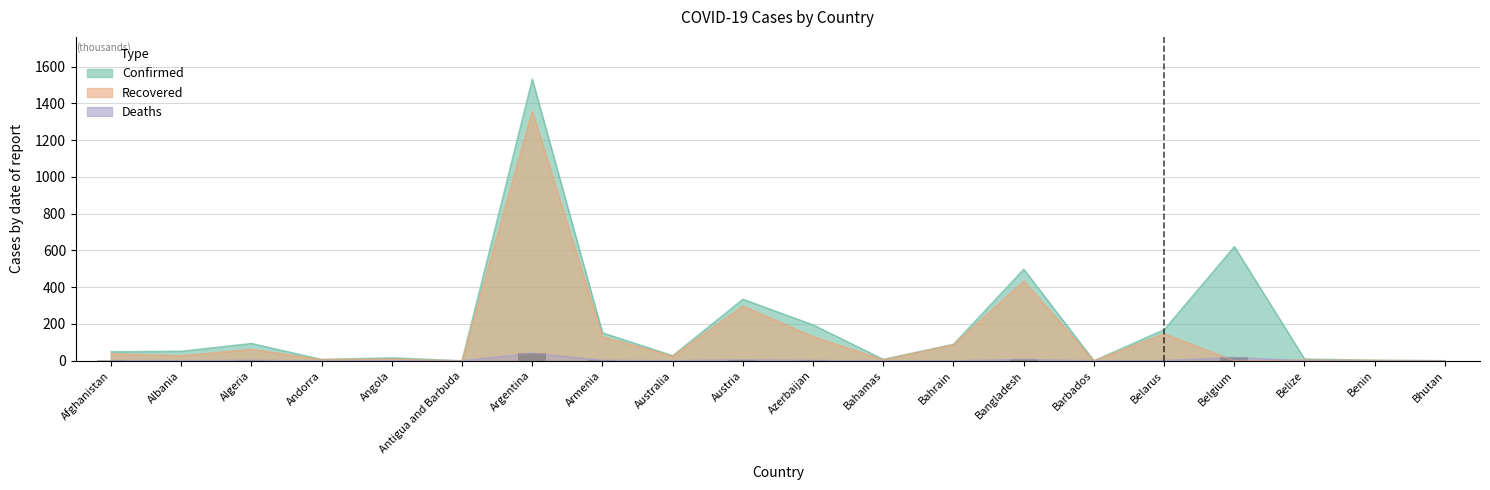

What are all the series names shown in the legend?

Confirmed, Recovered, Deaths